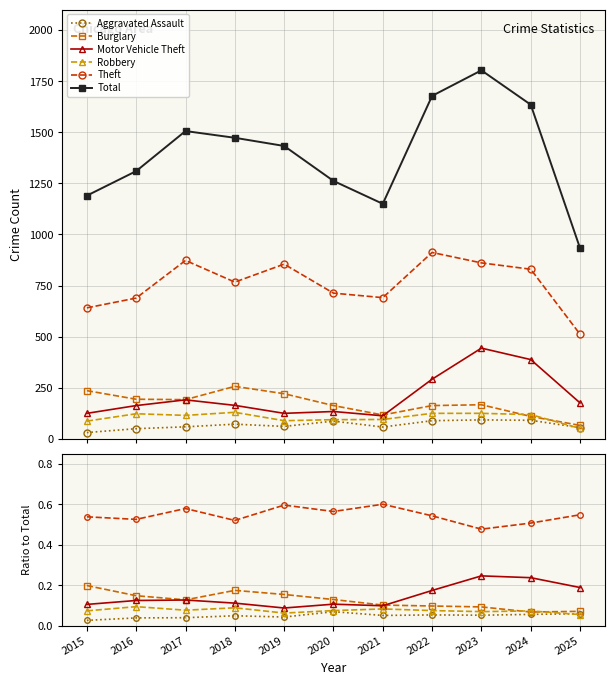

What value does the Aggravated Assault series have at 2025, to the nearest 10?

60